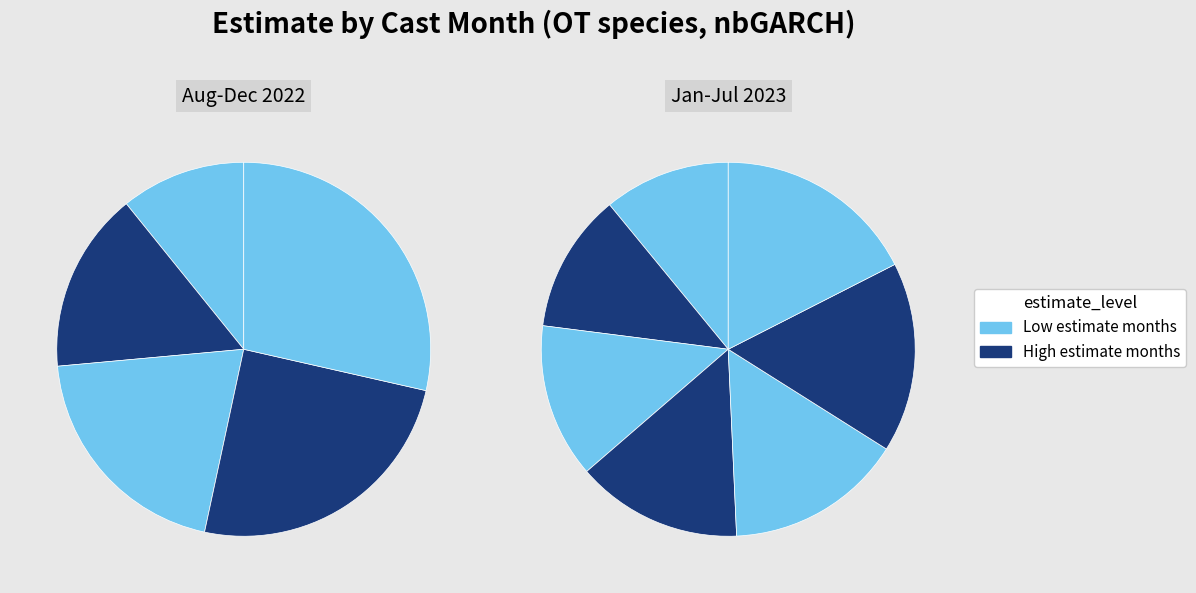

Is there a majority slice in this chart?

No